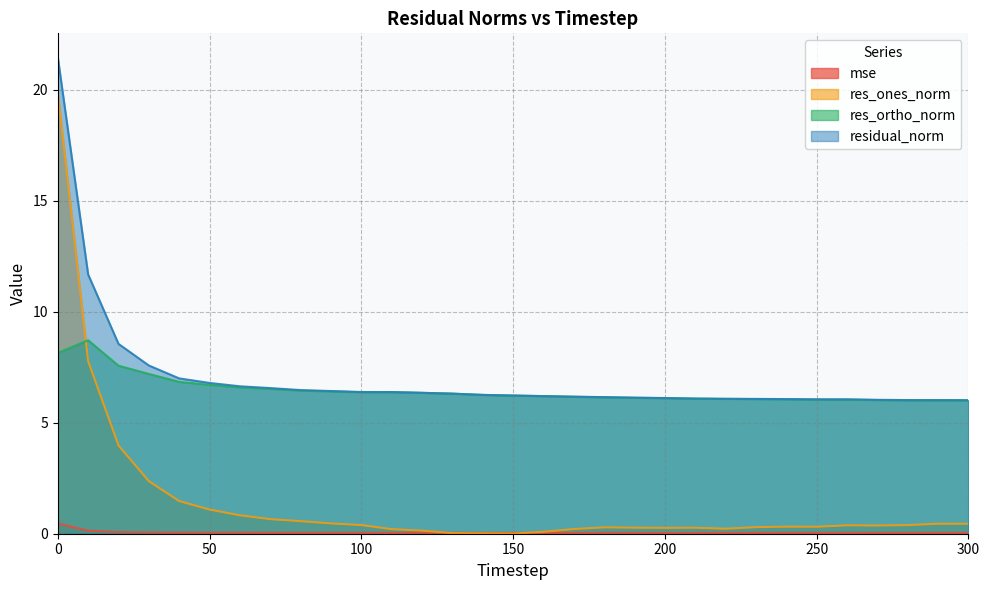

Does the chart have visible grid lines?

Yes